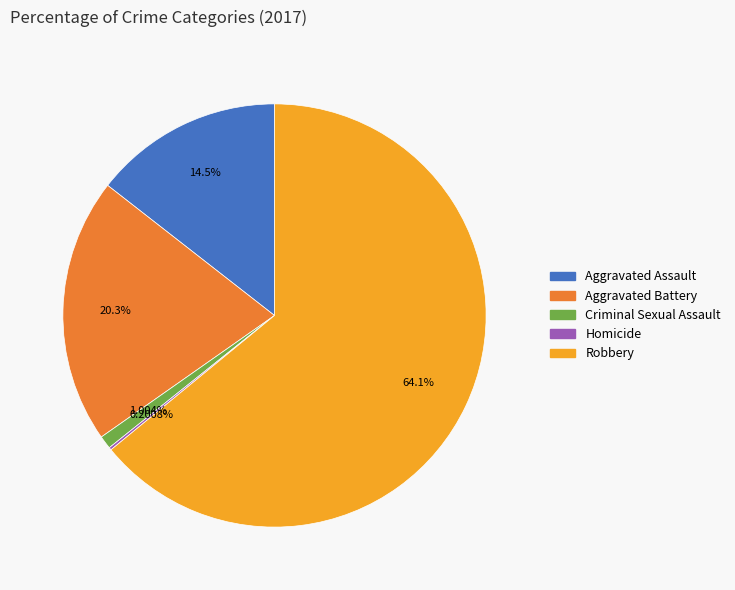

To the nearest percent, what is the average slice percentage?

20%